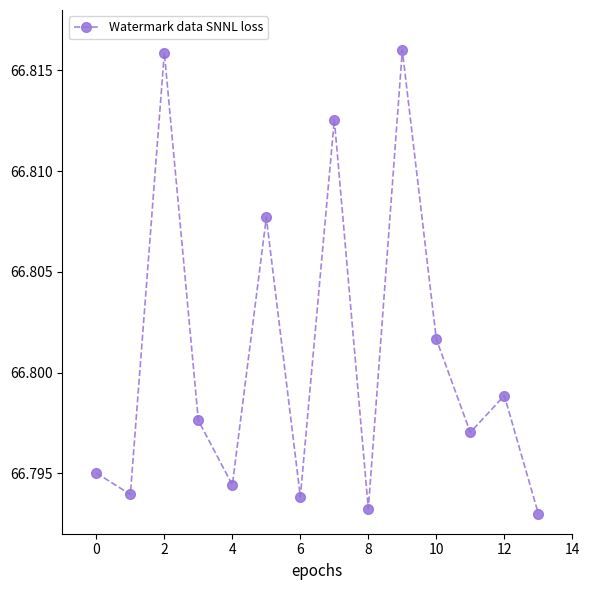

What is the sum of all values?

935.2